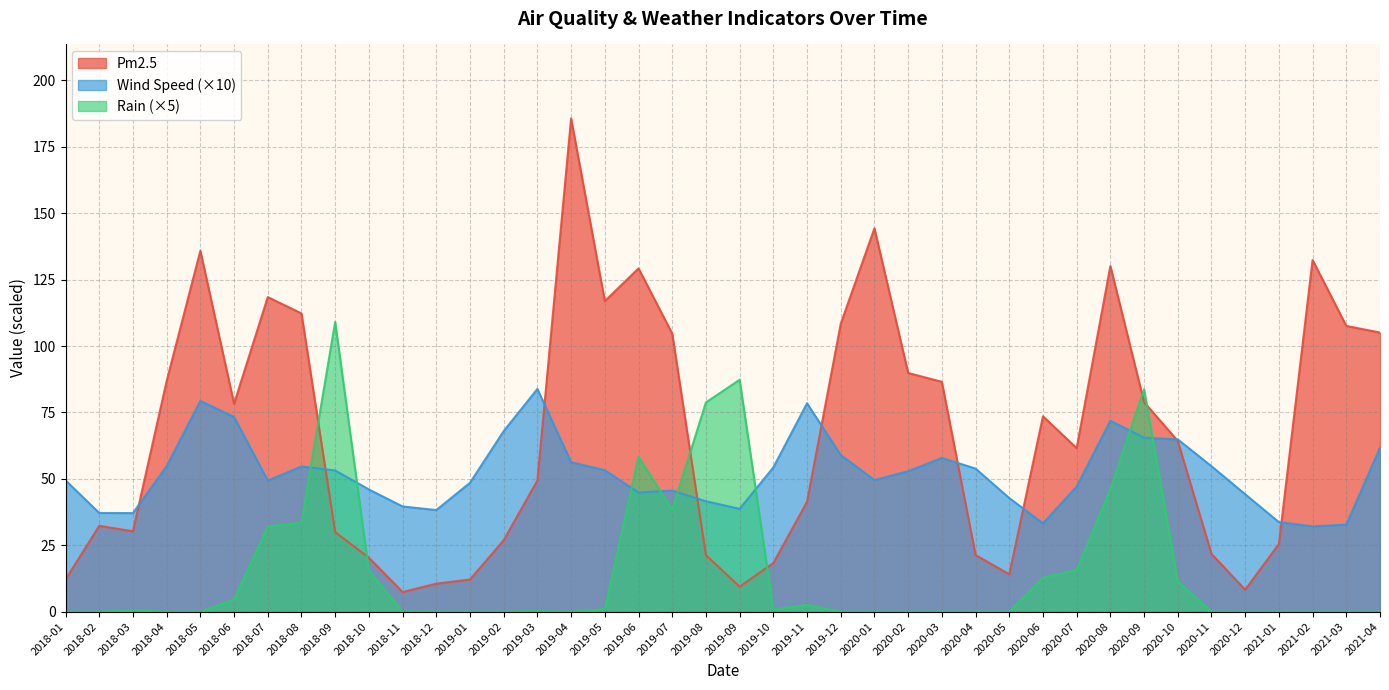

The Wind Speed series shows 46.1 at 2021-02. True or false?

False